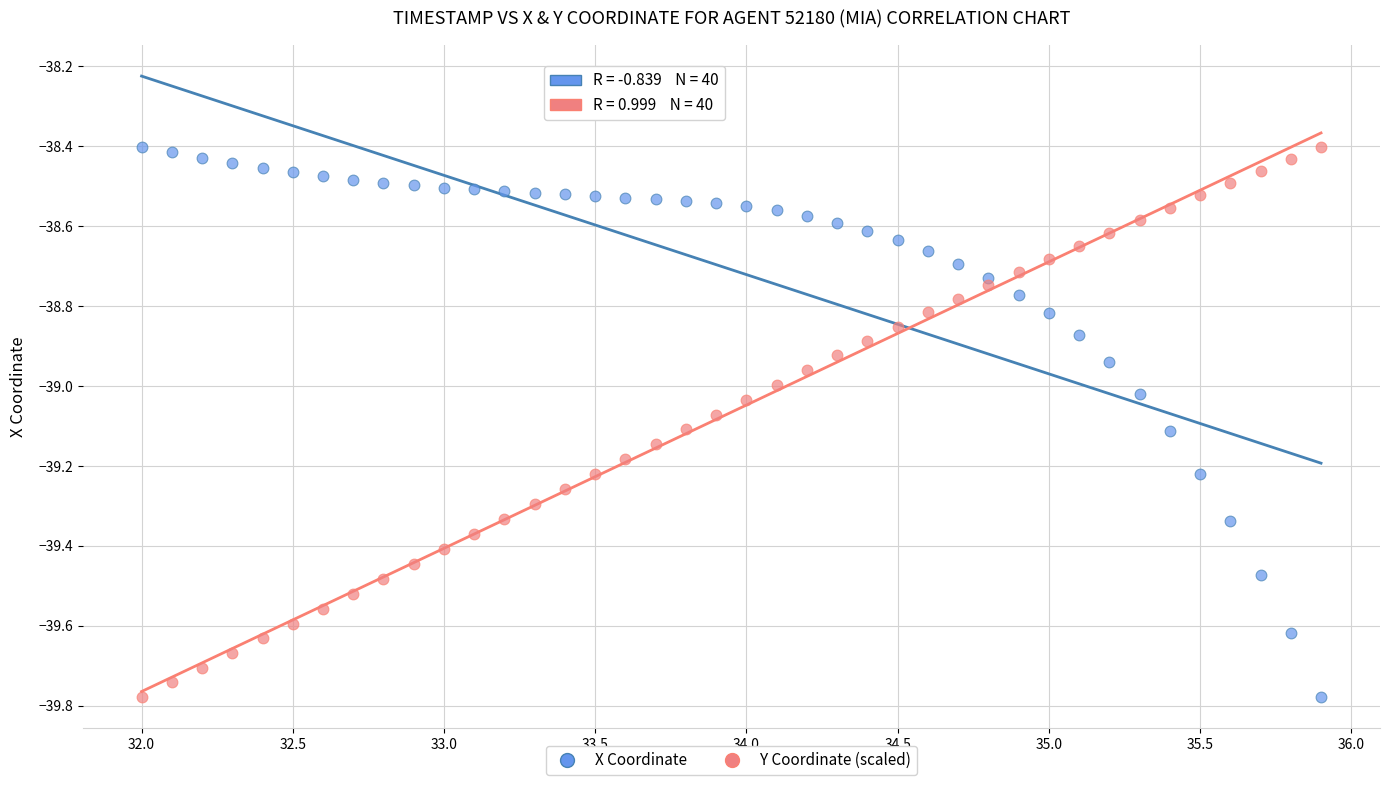

What is the X range (max minus min) for the scatter plot?

3.9